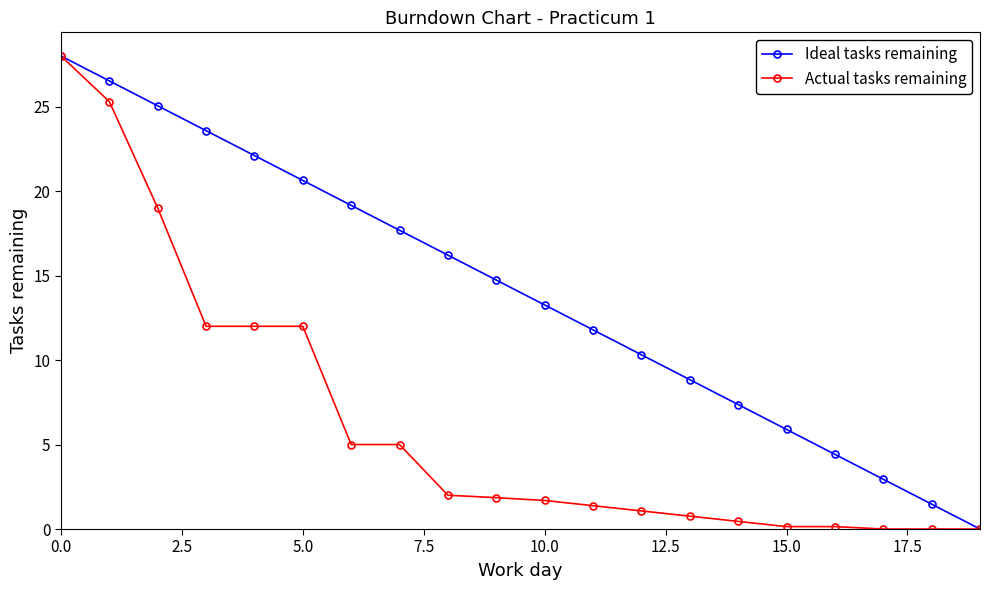

What is the value of the Ideal tasks remaining point at the 5th from the left?

22.1